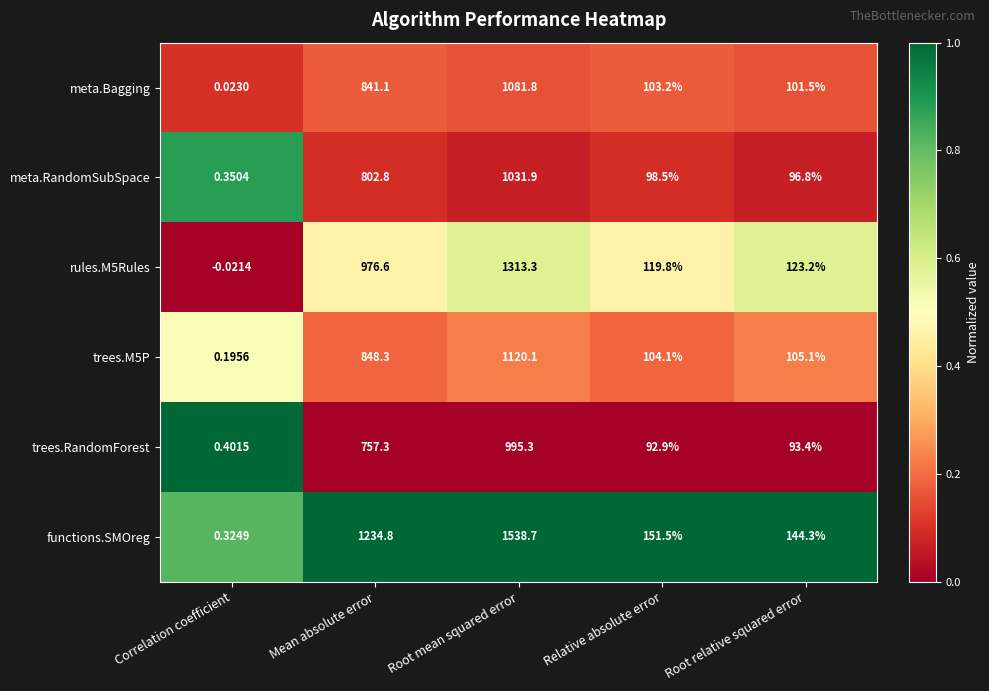

Which series has the largest range (max minus min)?

functions.SMOreg